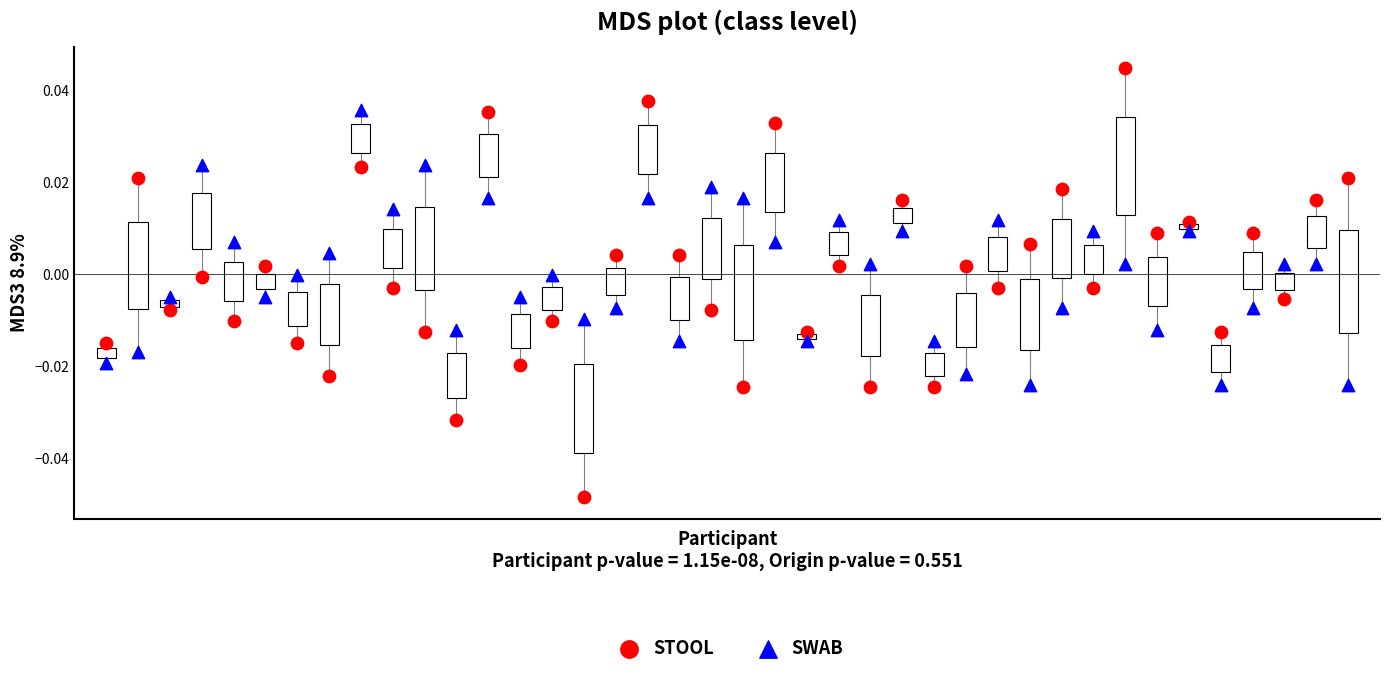

Which series has the largest Y range (max minus min)?

STOOL